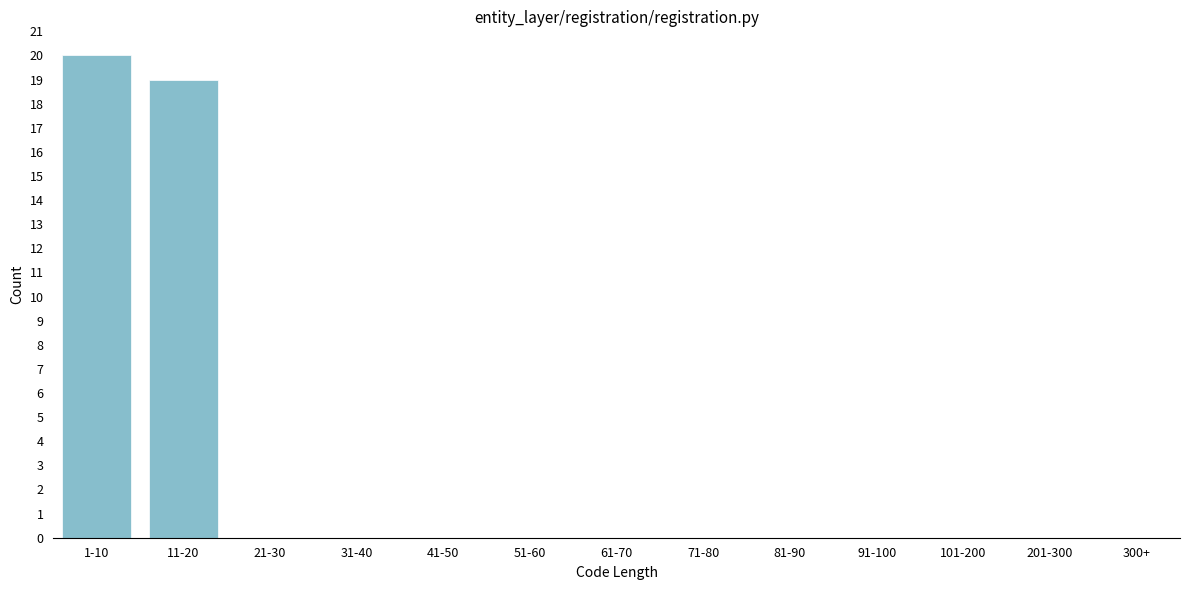

Reading left to right, extract all data points from this chart.

1-10=20	11-20=19	21-30=0	31-40=0	41-50=0	51-60=0	61-70=0	71-80=0	81-90=0	91-100=0	101-200=0	201-300=0	300+=0